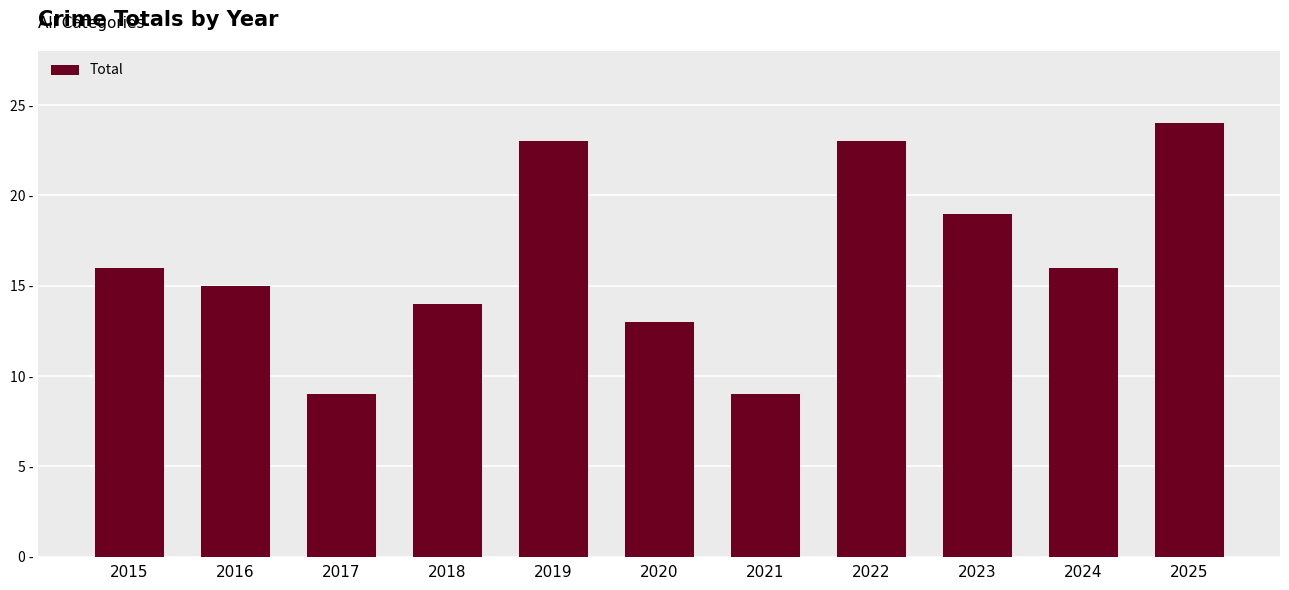

What is the change in value from 2021 to 2022?

+14